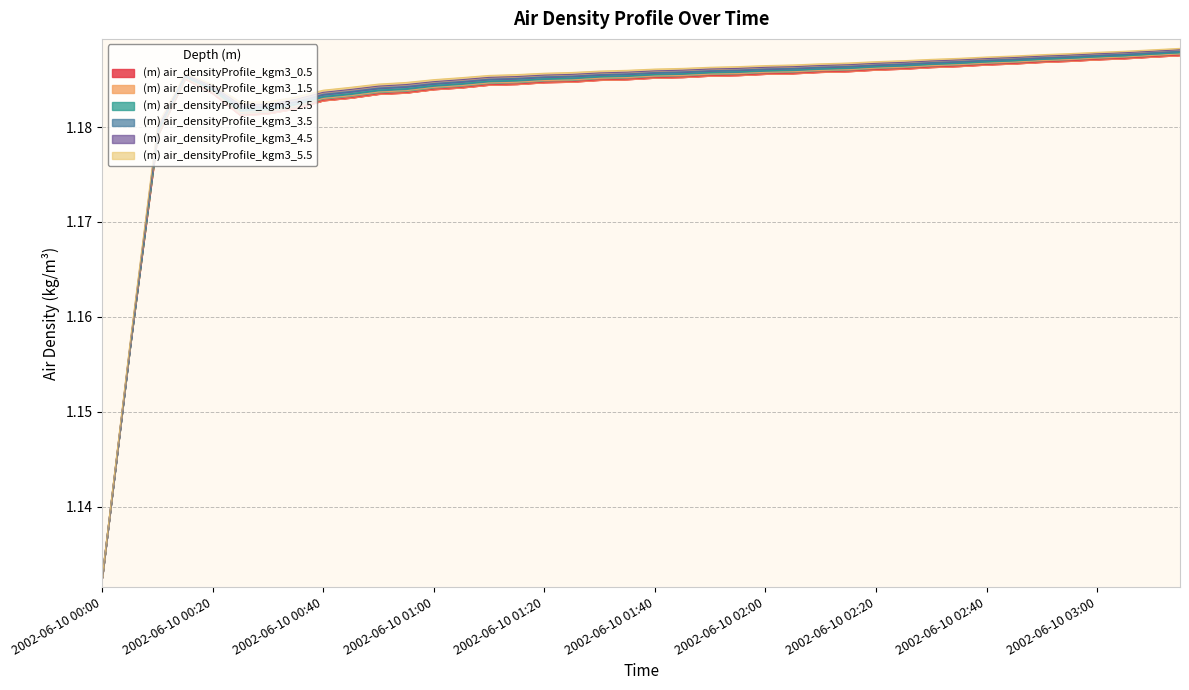

What is the sum of all (m) air_densityProfile_kgm3_0.5 values?

47.3